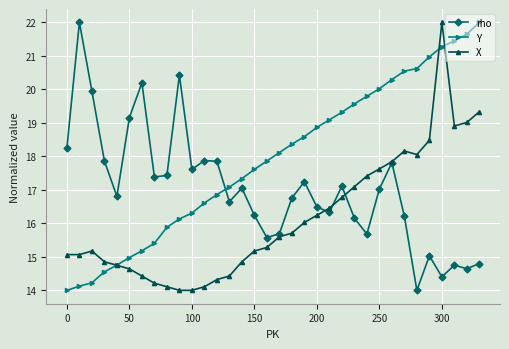

Does the chart have visible grid lines?

Yes